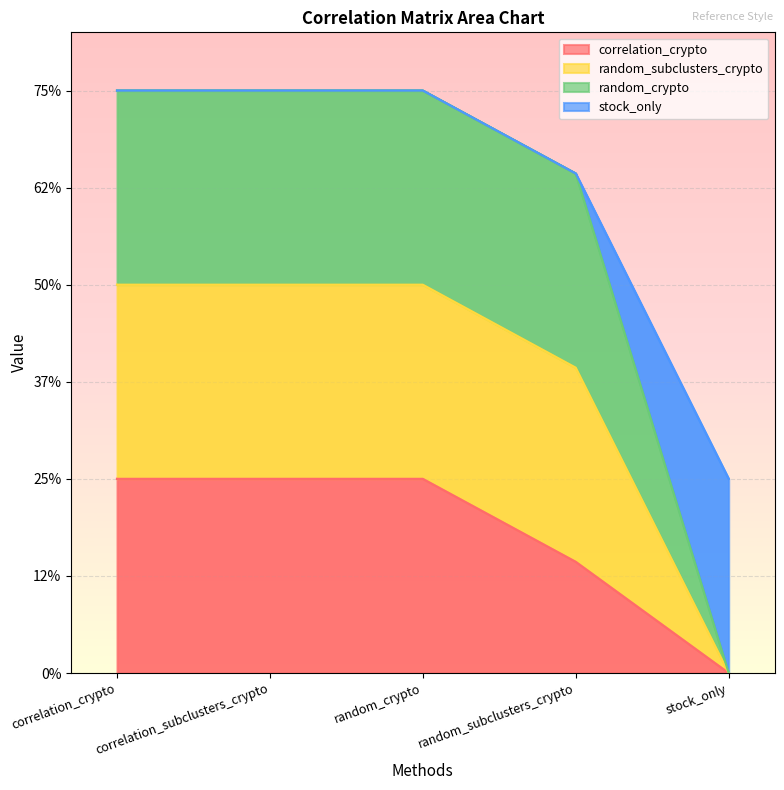

Which category has the highest value in the correlation_crypto series?

correlation_crypto